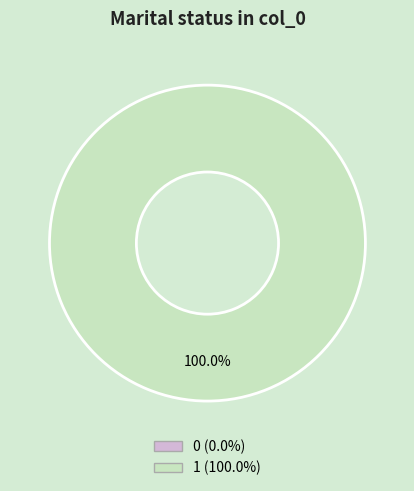

To the nearest percent, what is the average slice percentage?

50%